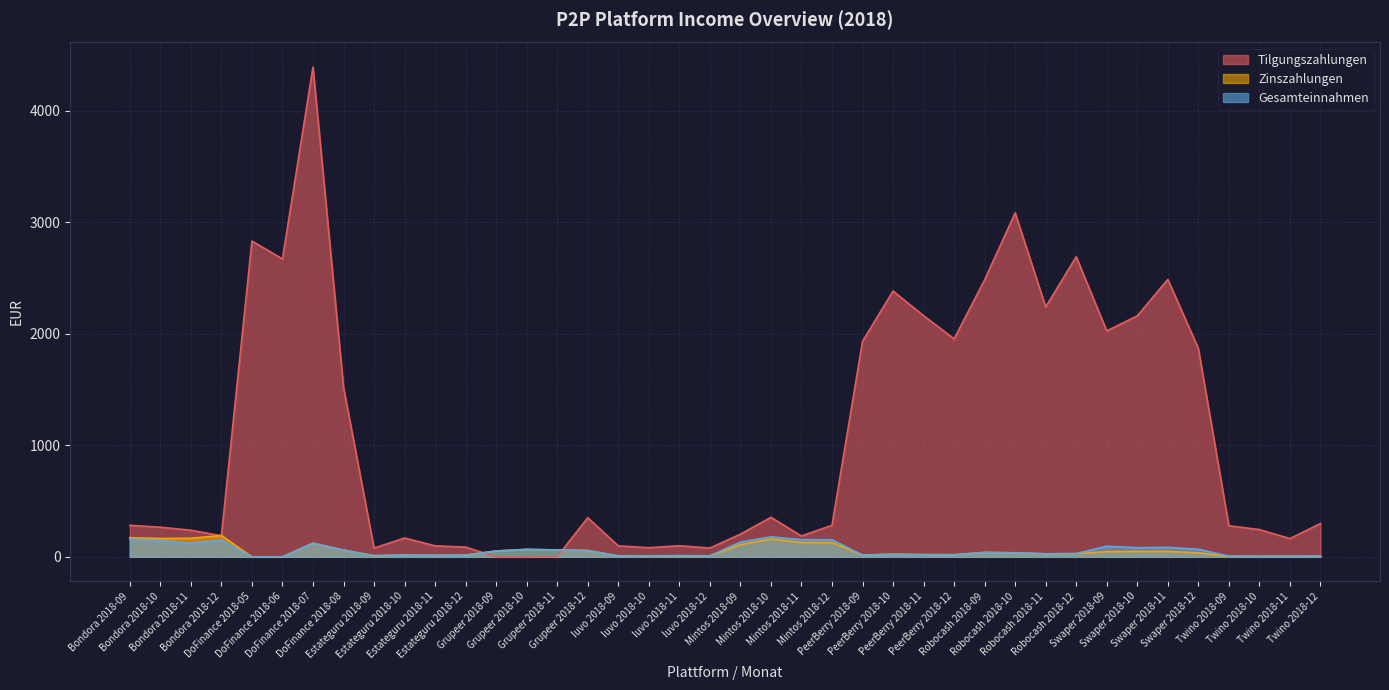

How many lines are shown in the chart?

3